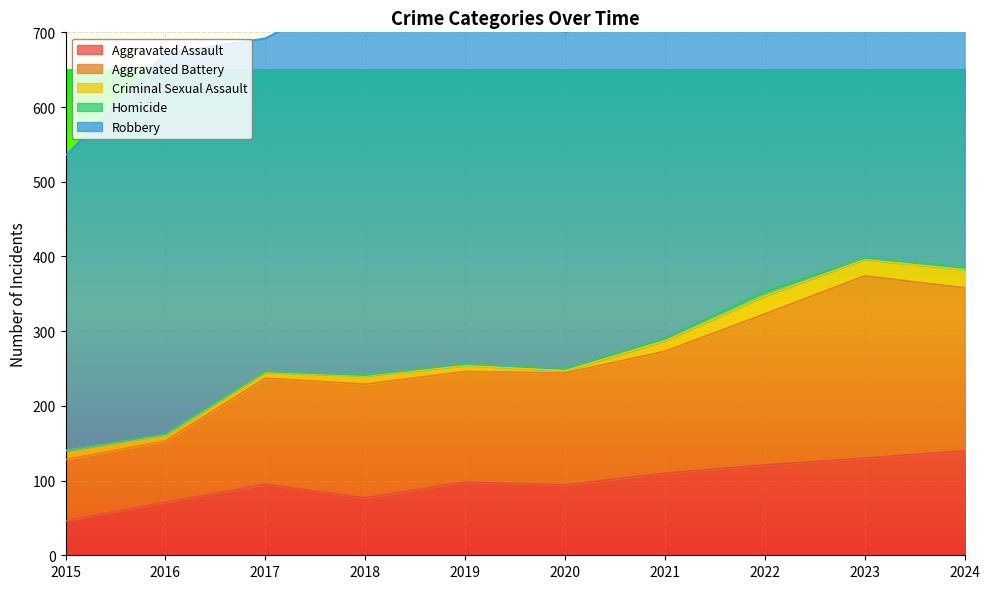

Where is the first local minimum for Criminal Sexual Assault?

2020